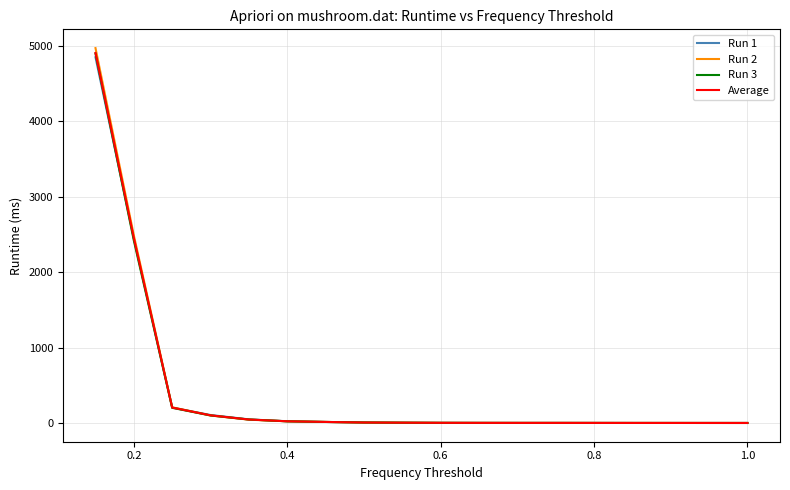

What are all the series names shown in the legend?

Run 1, Run 2, Run 3, Average